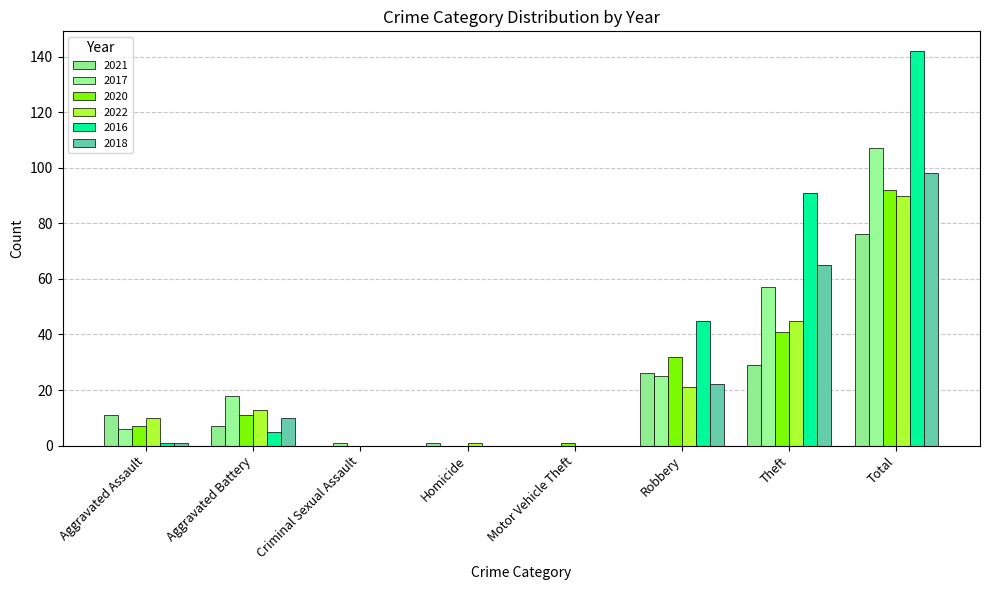

What is the difference between the 2022 values at Motor Vehicle Theft and Aggravated Assault?

10